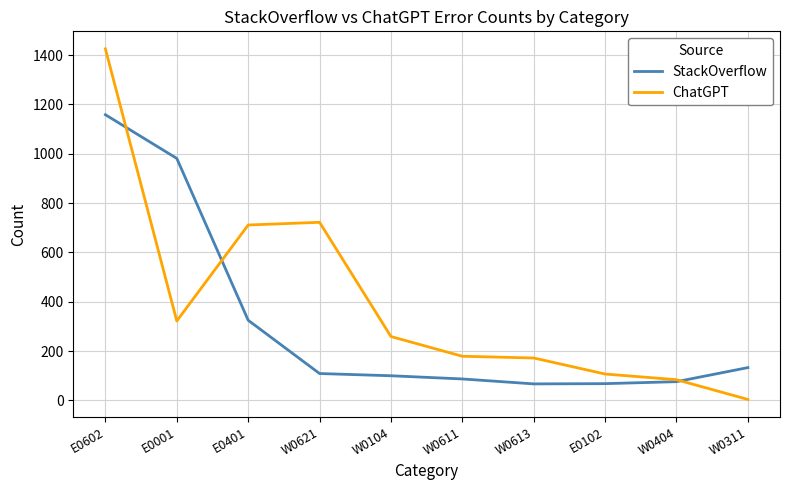

Which series has the widest spread of values?

ChatGPT